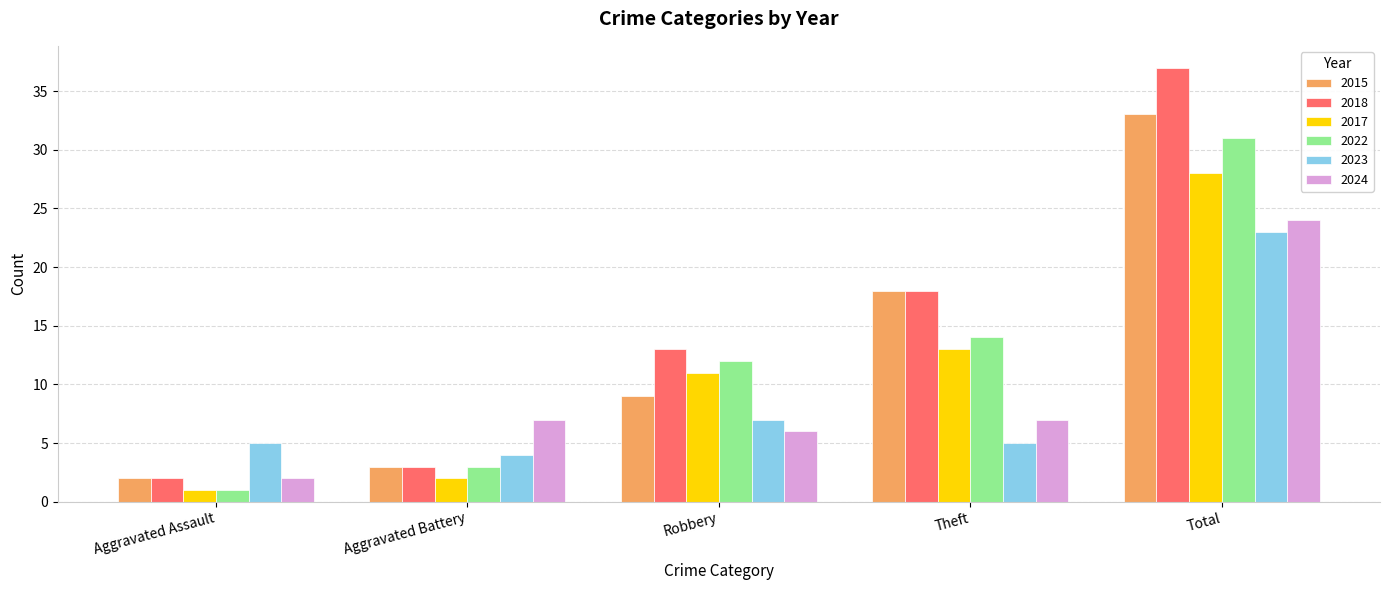

Count the number of categories in the chart.

5